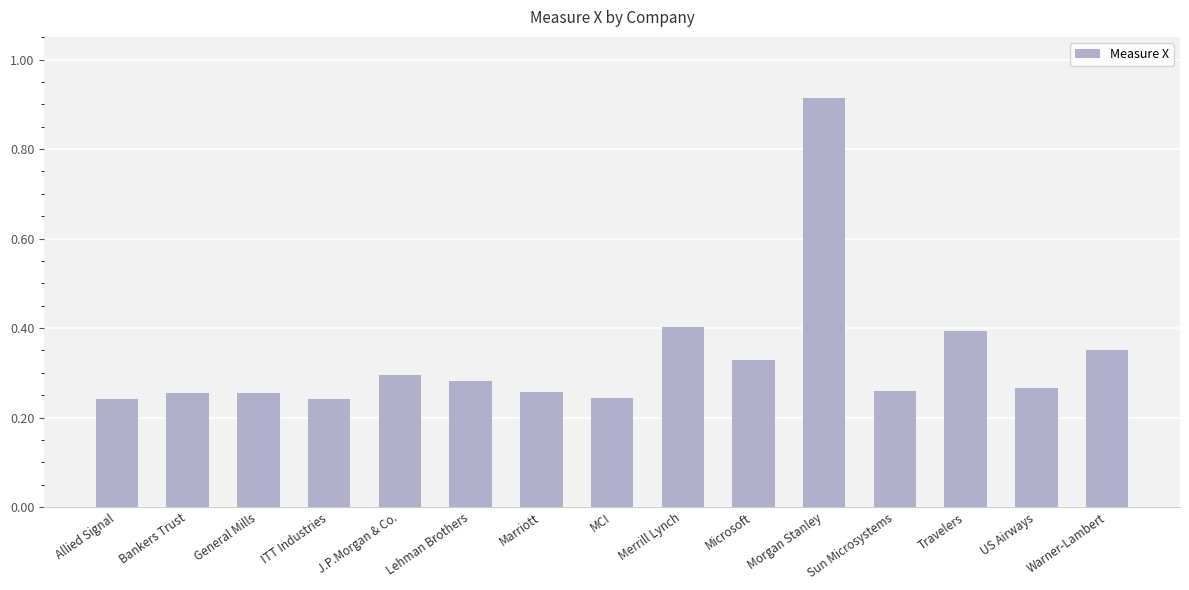

Which has a higher value, Warner-Lambert or Bankers Trust?

Warner-Lambert